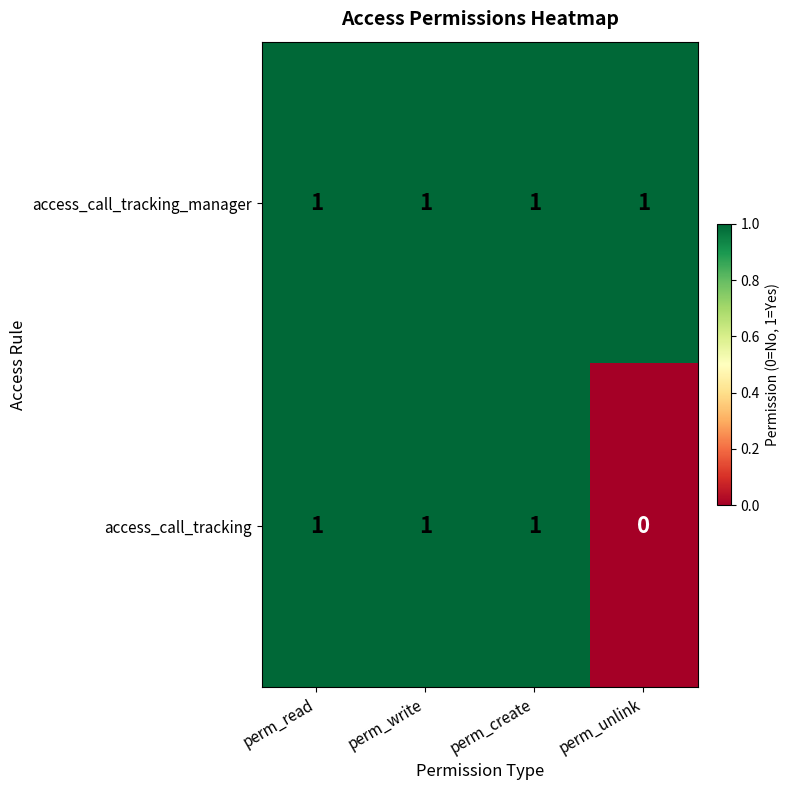

Rank the series by their average value, from lowest to highest.

access_call_tracking, access_call_tracking_manager